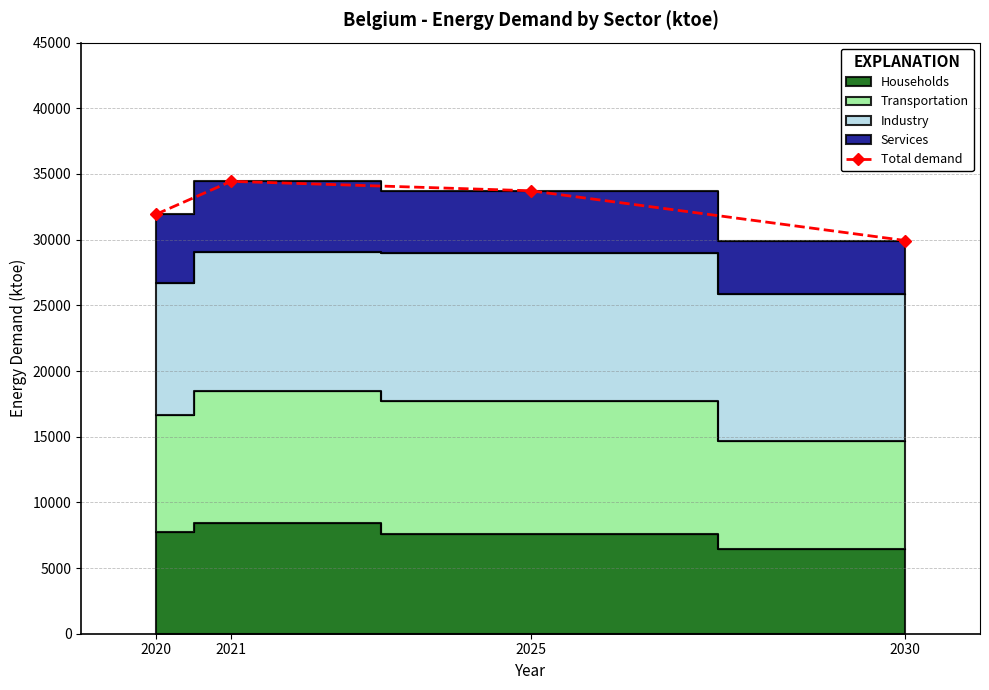

Read the value at 2020, to the nearest 100.

31900